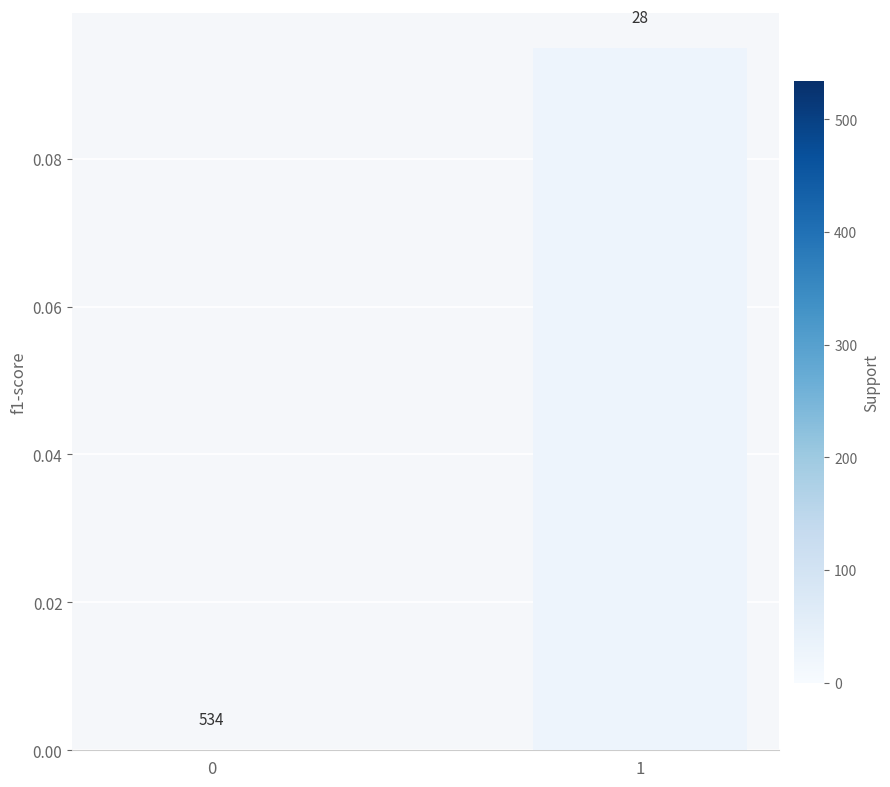

Reading left to right, extract all data points from this chart.

0=0.0	1=0.1